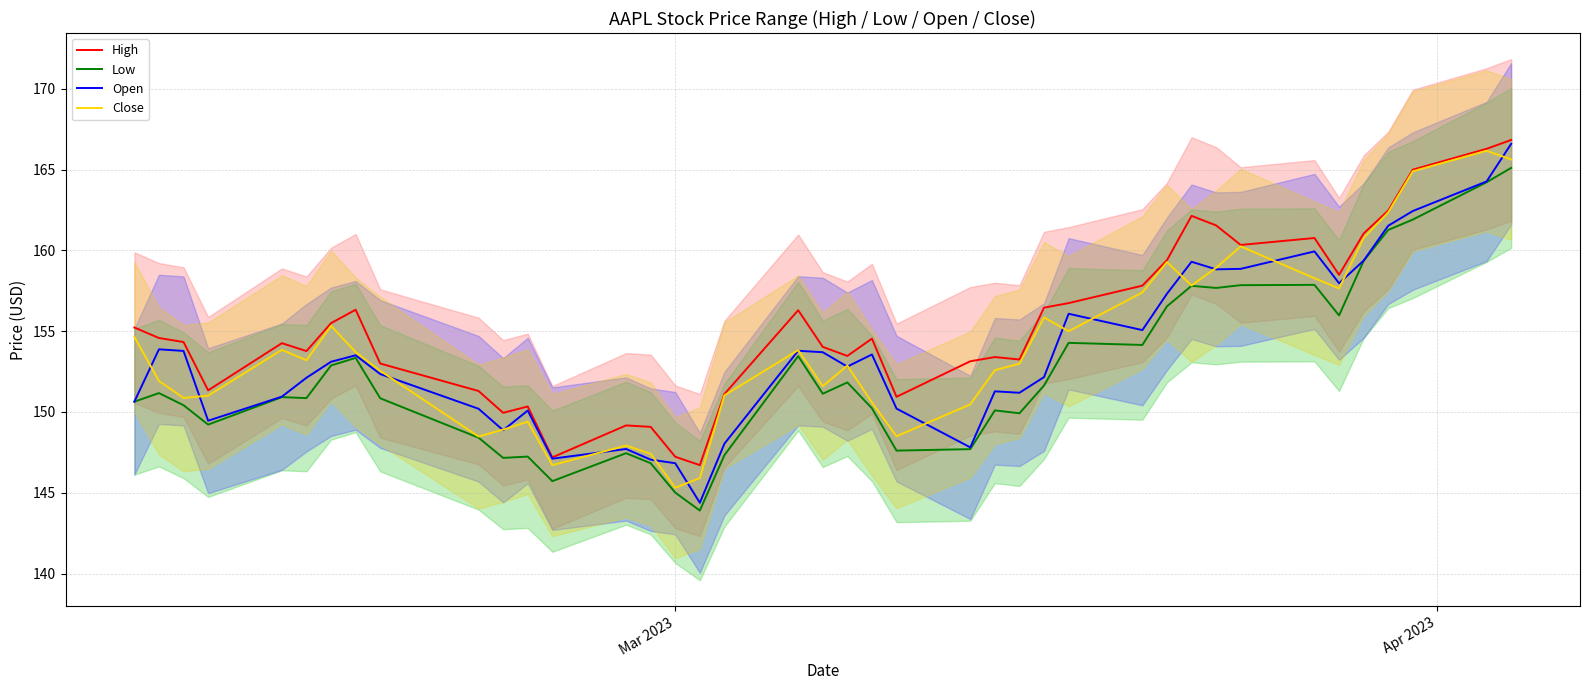

What is the highest value of the Open series?

166.6